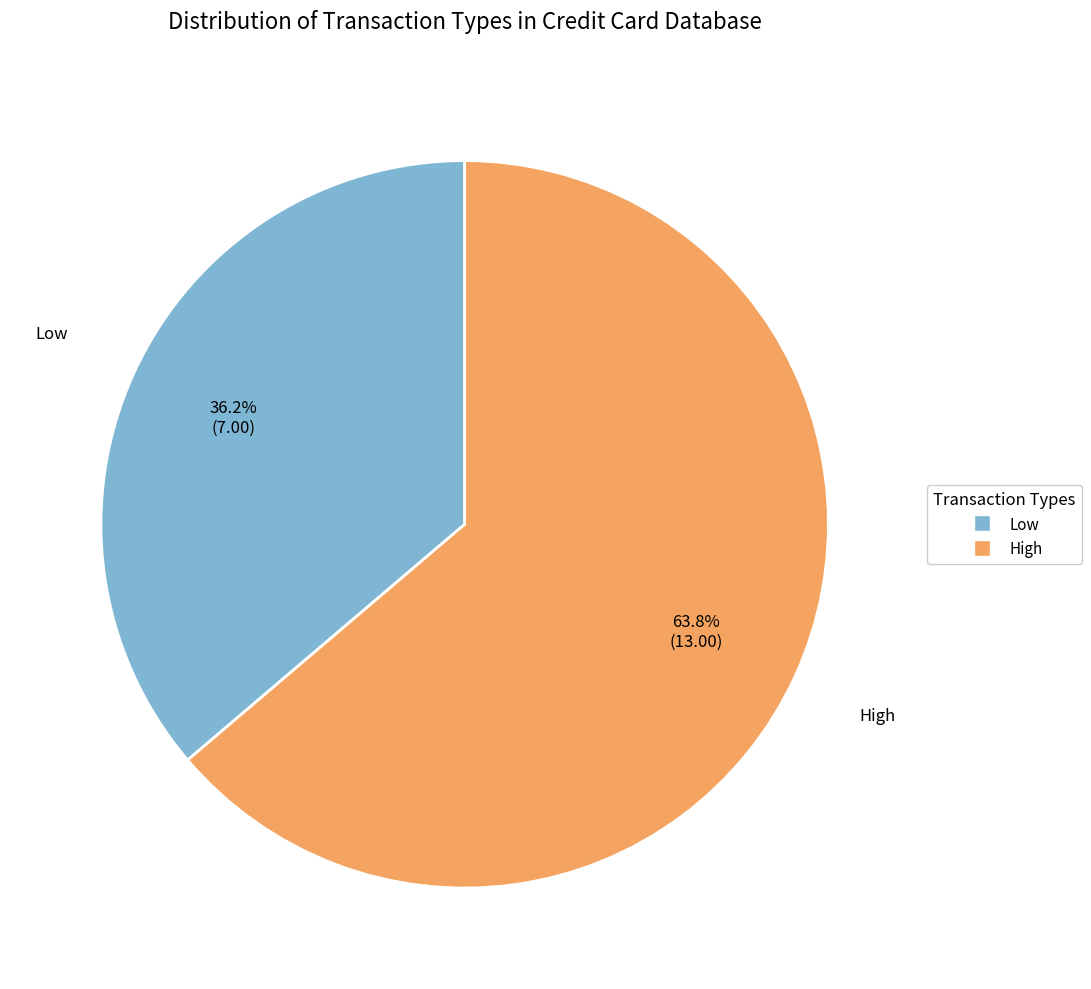

What percentage do Low and High together represent?

100.0%